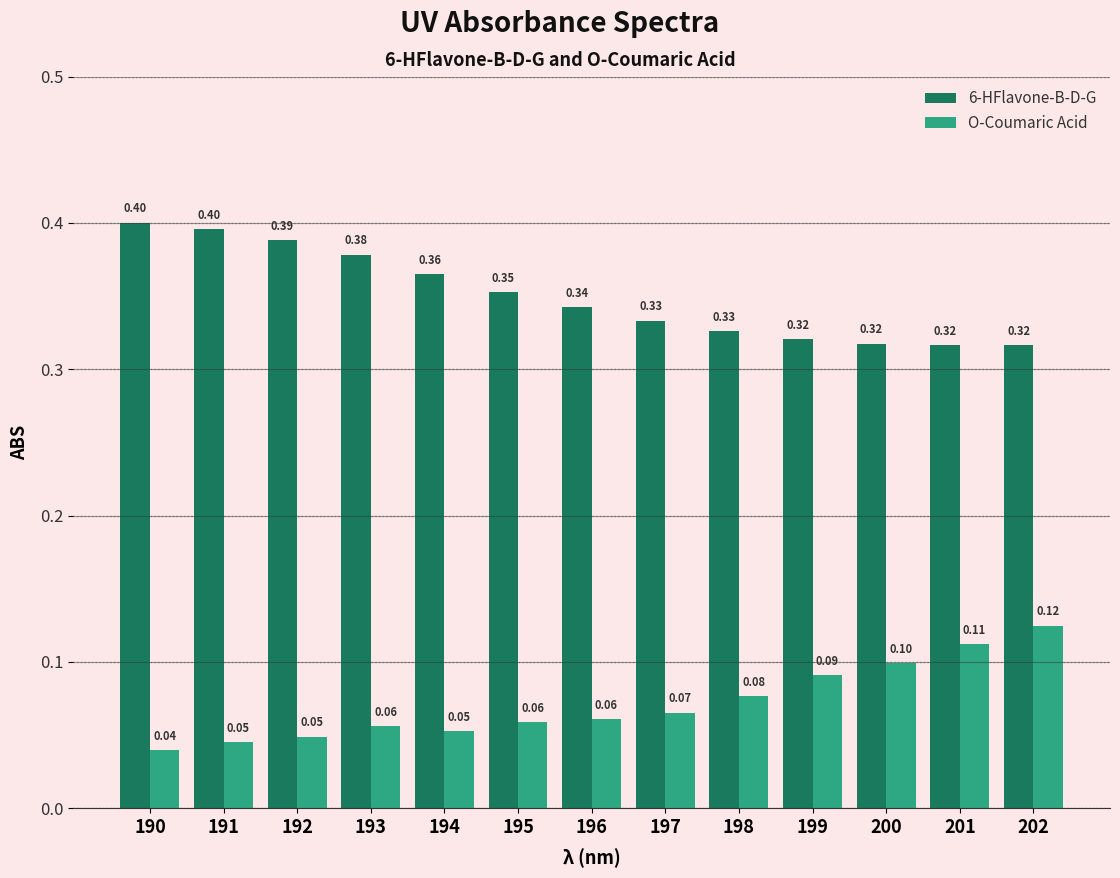

What is the sum of all O-Coumaric Acid values?

0.9